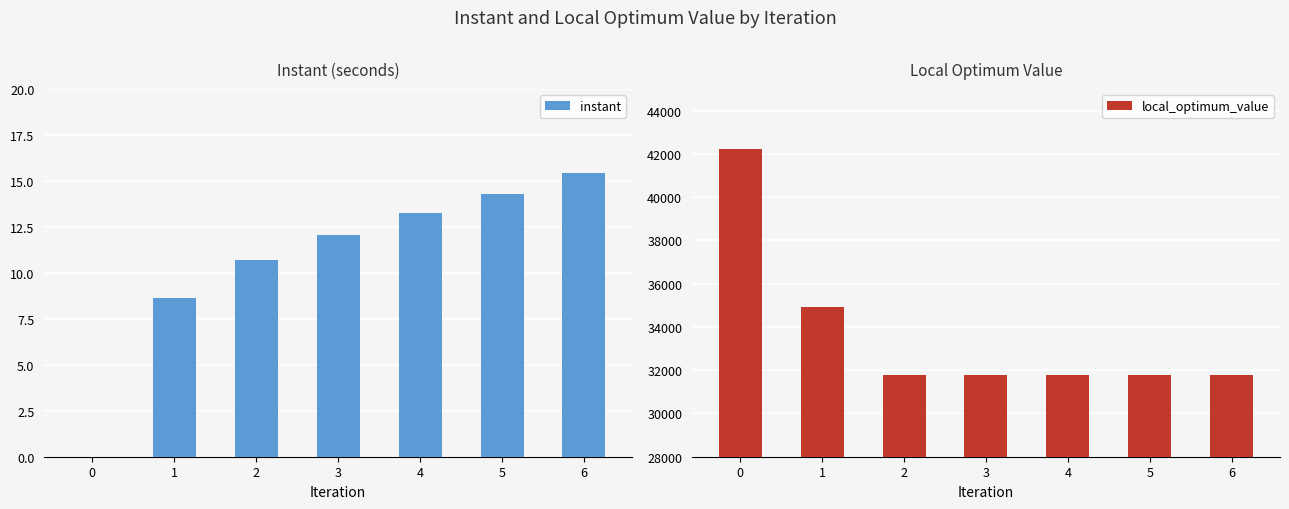

What is the average value of the local_optimum_value series?

33729